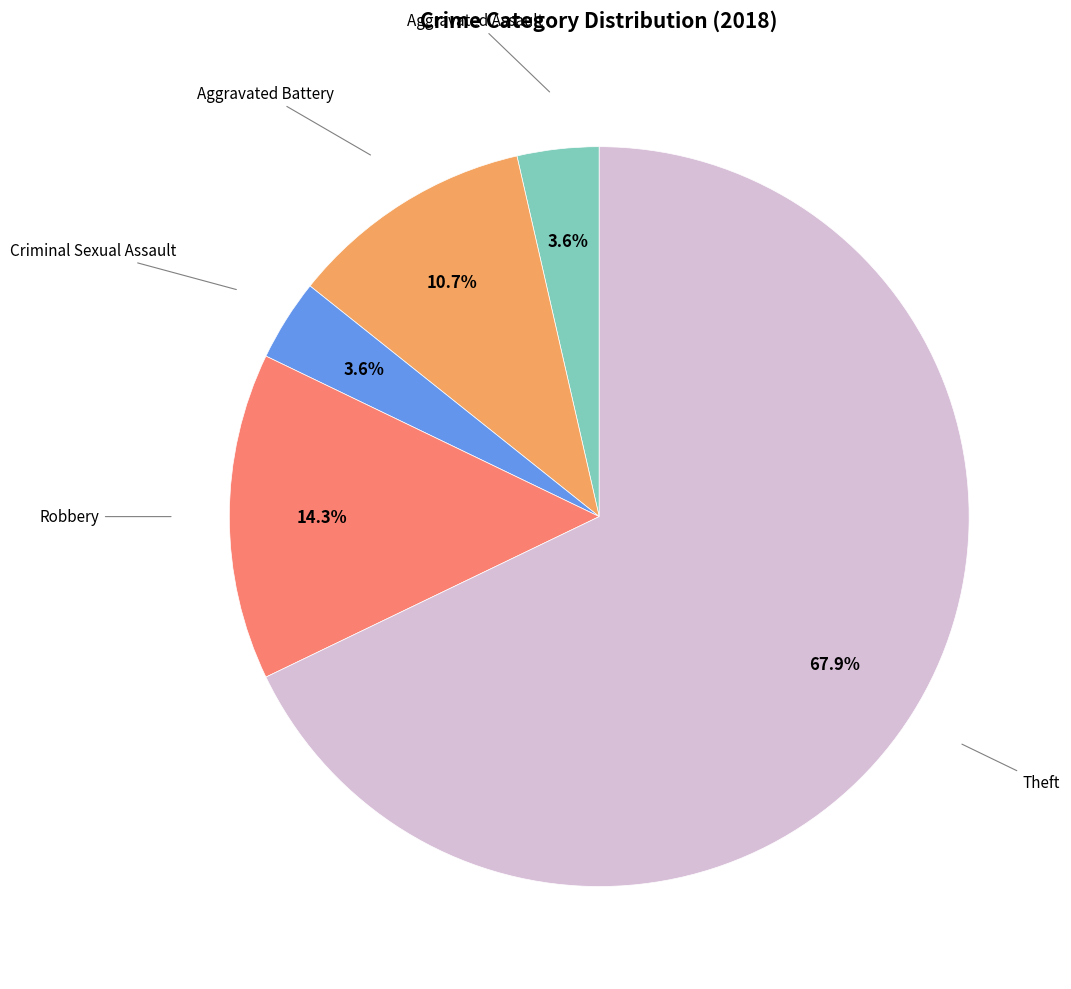

Does any single category account for the majority?

Yes